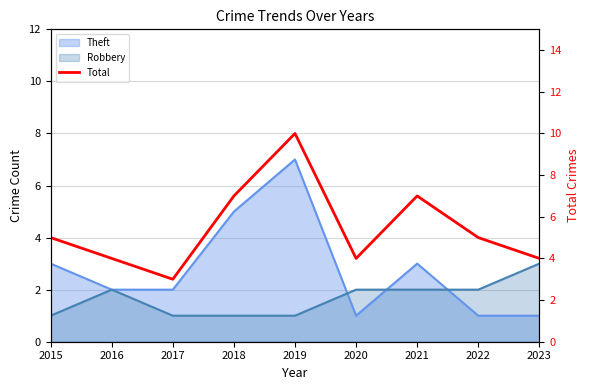

List the labels in order of value, largest first.

2019, 2018, 2021, 2015, 2022, 2016, 2020, 2023, 2017